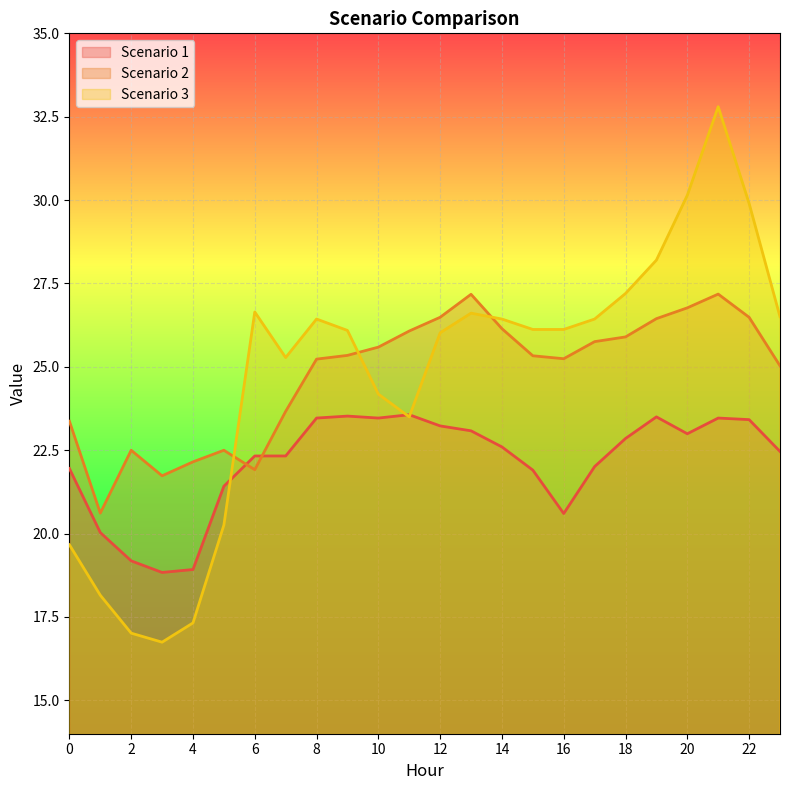

What is the average value of the Scenario 2 series?

24.8